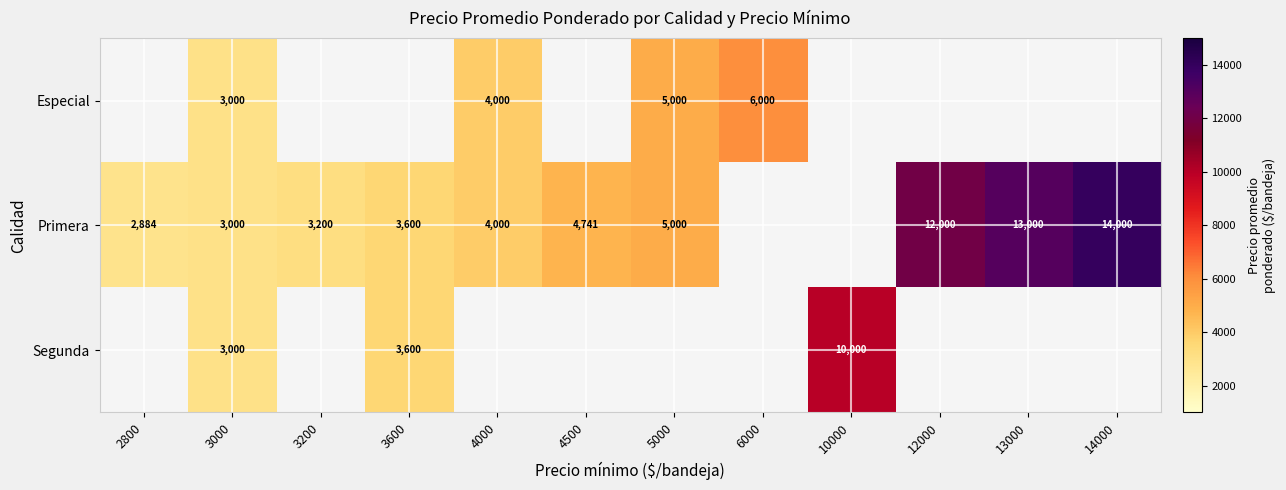

How many data points does each series have?

12